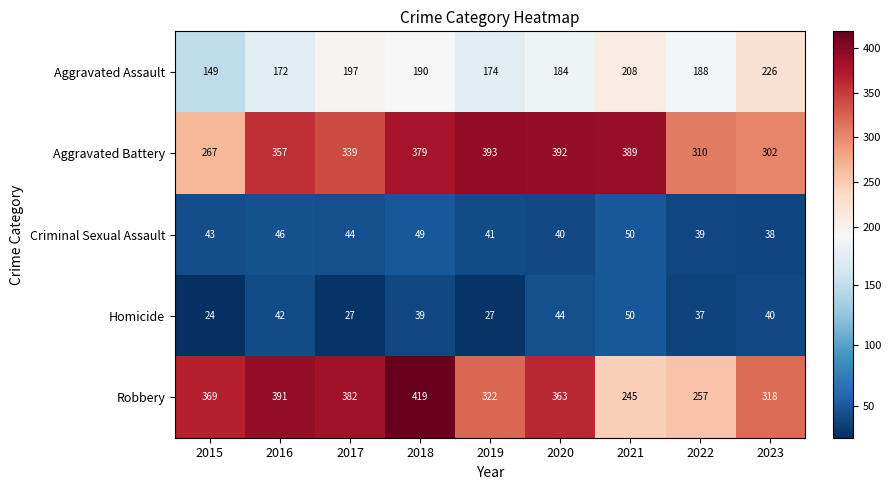

List the labels in order of Criminal Sexual Assault value, largest first.

2021, 2018, 2016, 2017, 2015, 2019, 2020, 2022, 2023